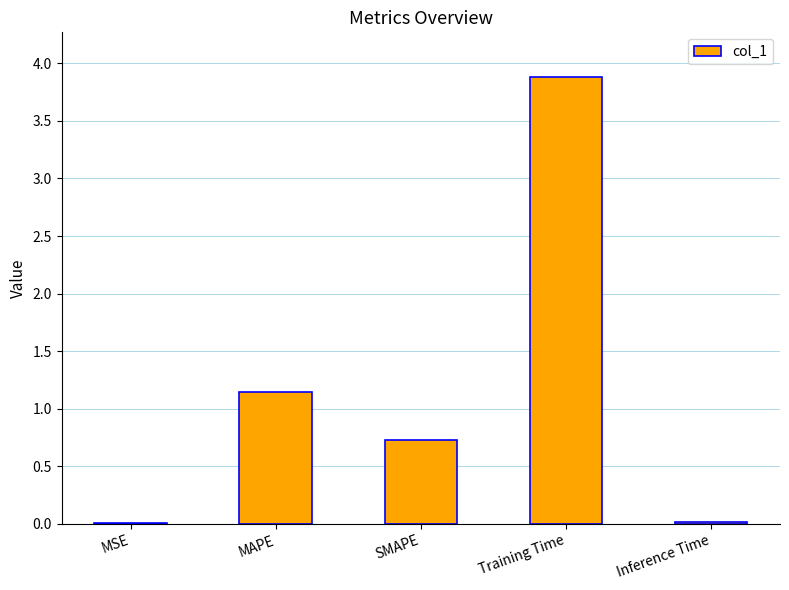

The value at Inference Time is 0.0. True or false?

True